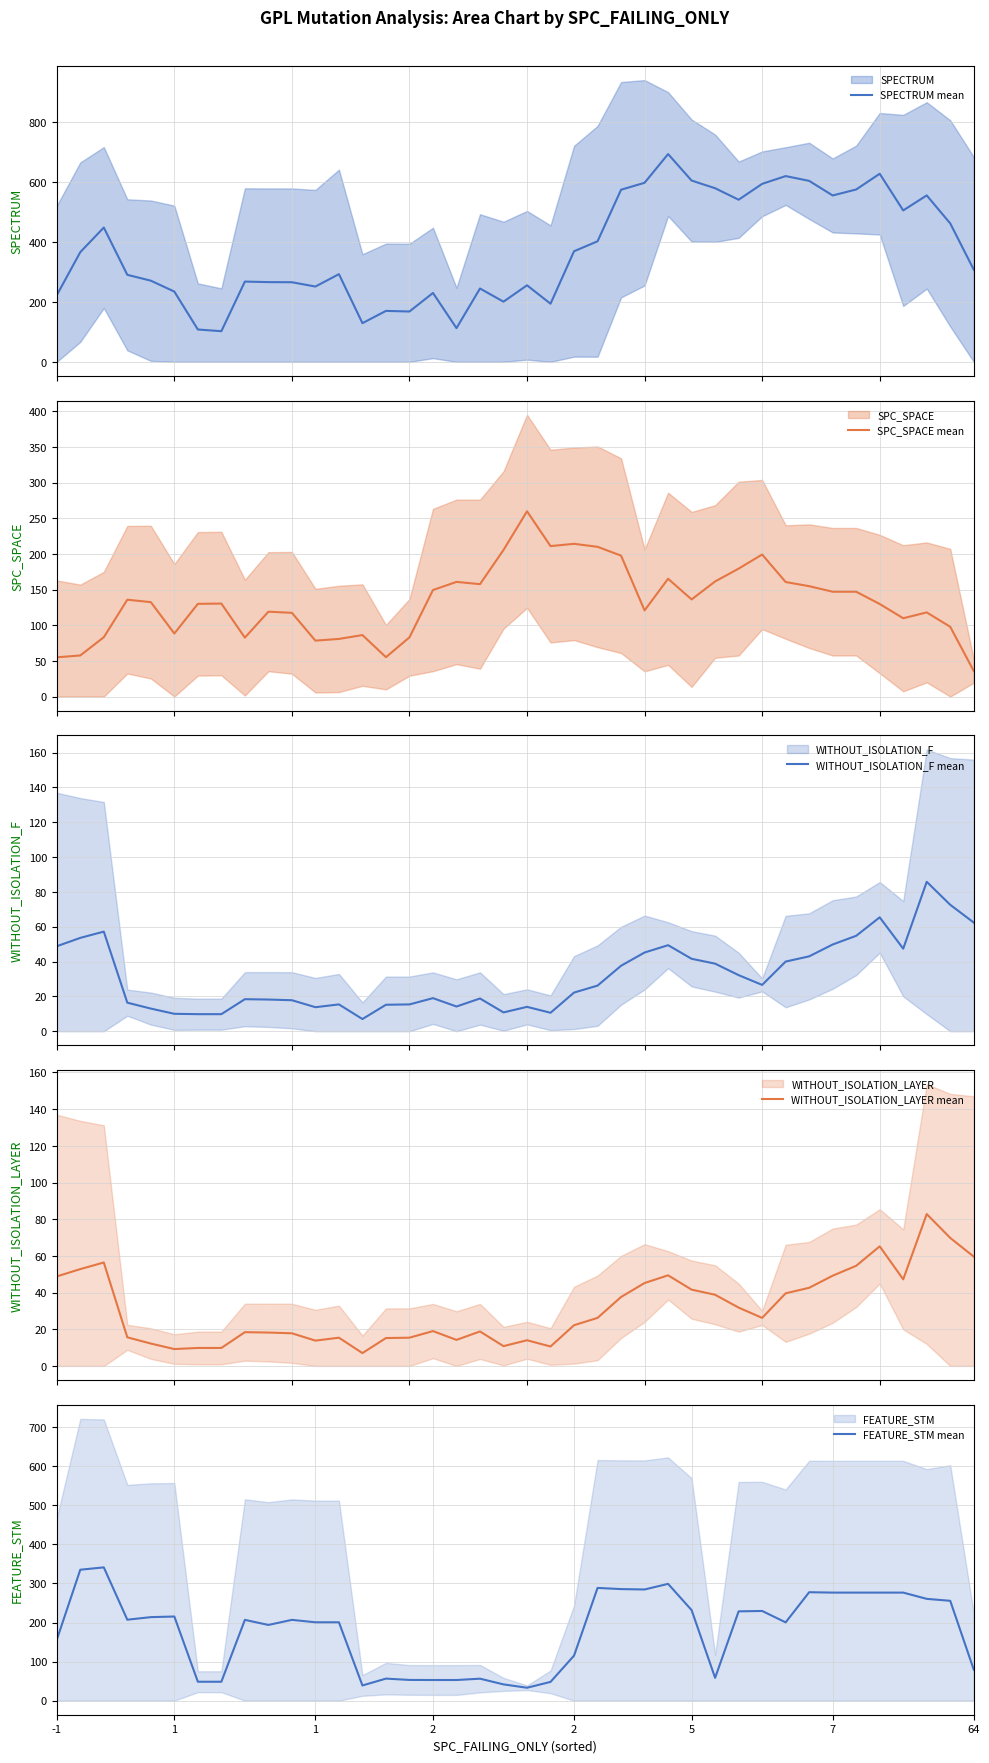

Rank the series by their maximum value, from lowest to highest.

WITHOUT_ISOLATION_LAYER mean, WITHOUT_ISOLATION_F mean, SPC_SPACE mean, FEATURE_STM mean, SPECTRUM mean